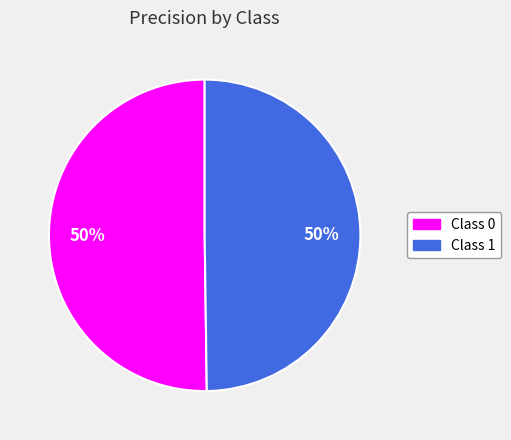

To the nearest percent, what is the average slice percentage?

50%